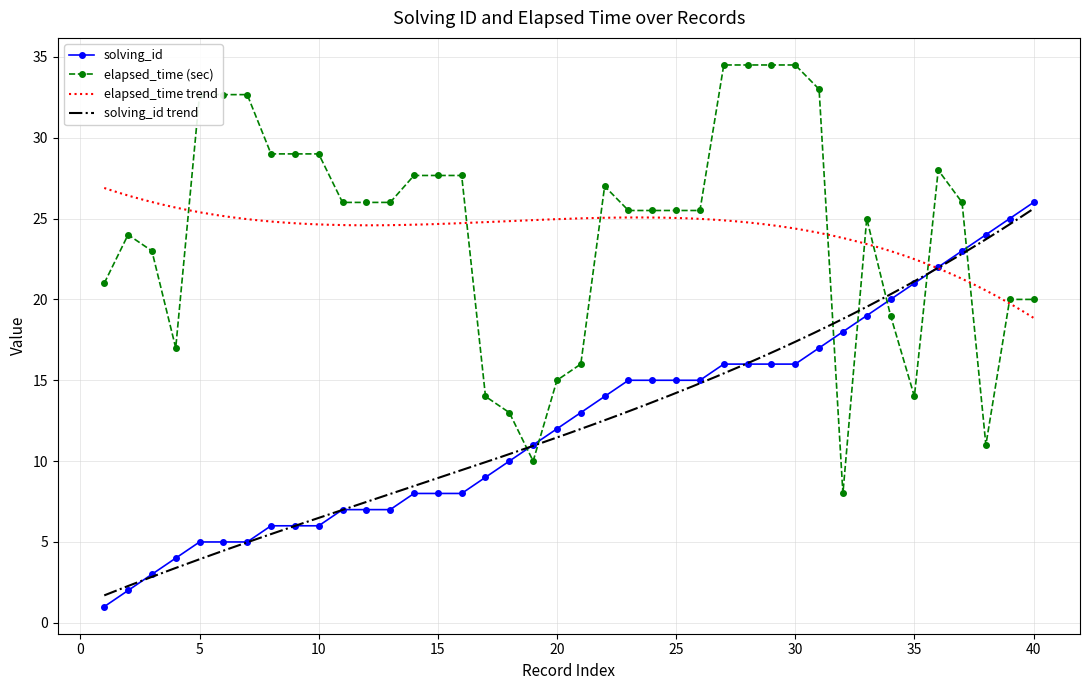

Is the value of elapsed_time_k at 27 greater than the value of solving_id at 11?

Yes